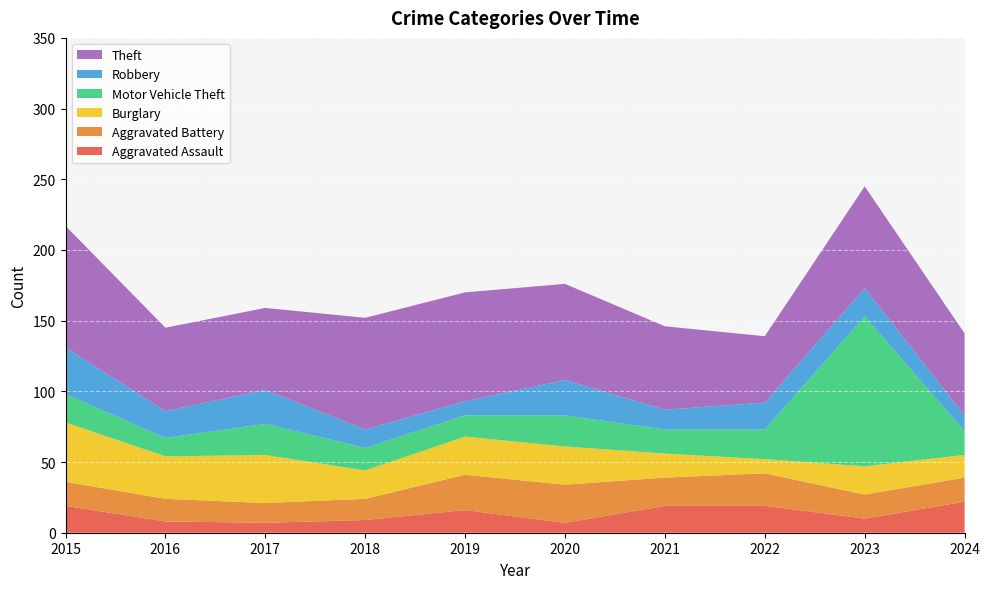

Reading left to right, what are all the values shown in this chart?

Aggravated Assault: 19	8	7	9	16	7	19	19	10	22
Aggravated Battery: 17	16	14	15	25	27	20	23	17	17
Burglary: 42	30	34	20	27	27	17	10	20	16
Motor Vehicle Theft: 20	13	22	16	15	22	17	21	106	17
Robbery: 33	19	24	13	10	25	14	19	20	11
Theft: 86	59	58	79	77	68	59	47	72	58